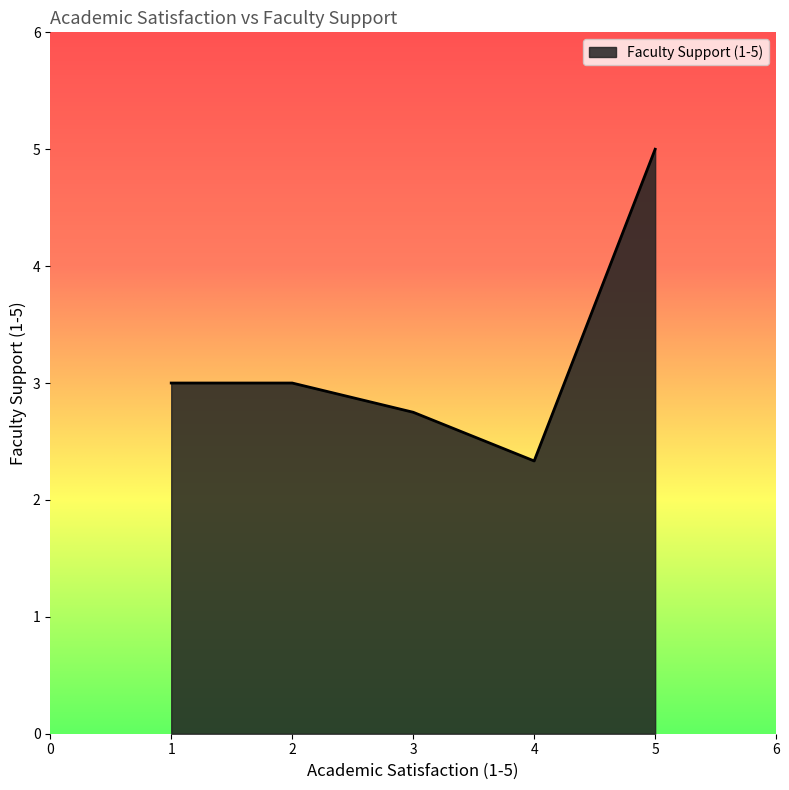

What is the change in value from 3 to 4?

-0.4